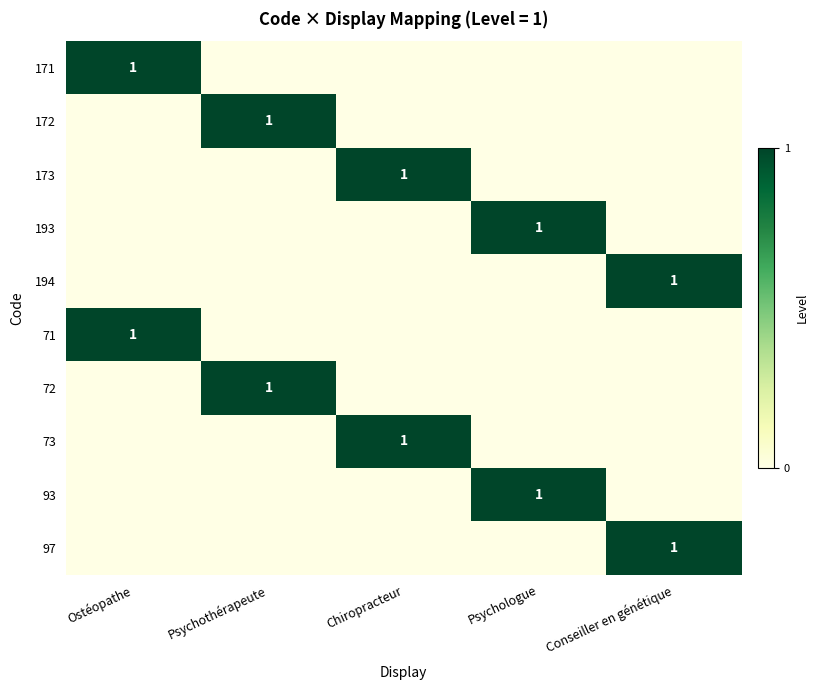

Is it true that 71 equals 2 at Ostéopathe?

False